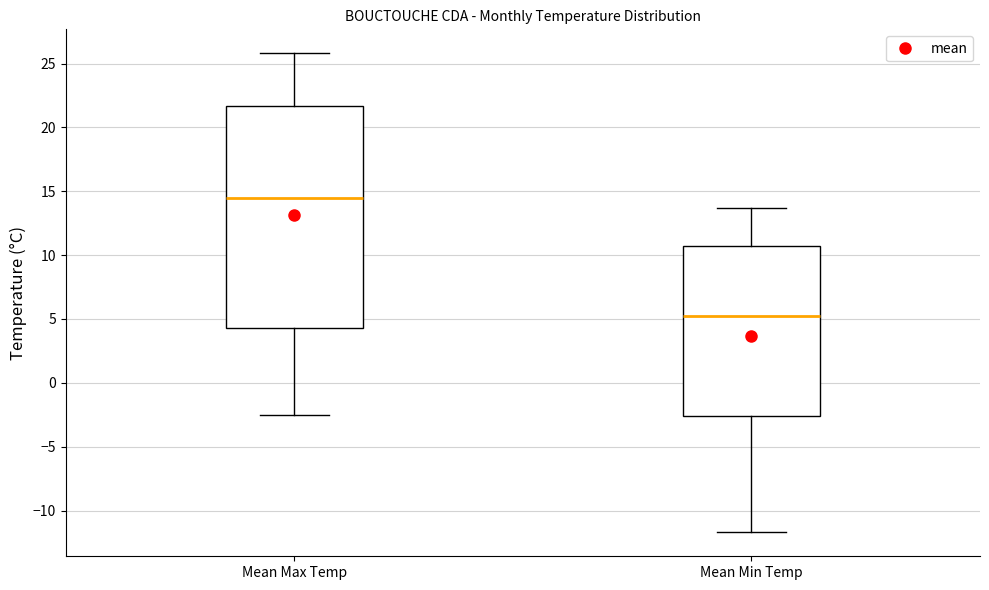

Reading left to right, transcribe this box plot: for each box, give where its median line is, the range the box spans, and where its two whiskers end, as read against the y-axis. The values are not printed on the chart, so give them approximately, as read against the axis.

Mean Max Temp: median 14.5, box 4.5 to 21.5, whiskers -2.5 to 26.0
Mean Min Temp: median 5.0, box -2.5 to 11.0, whiskers -11.5 to 13.5